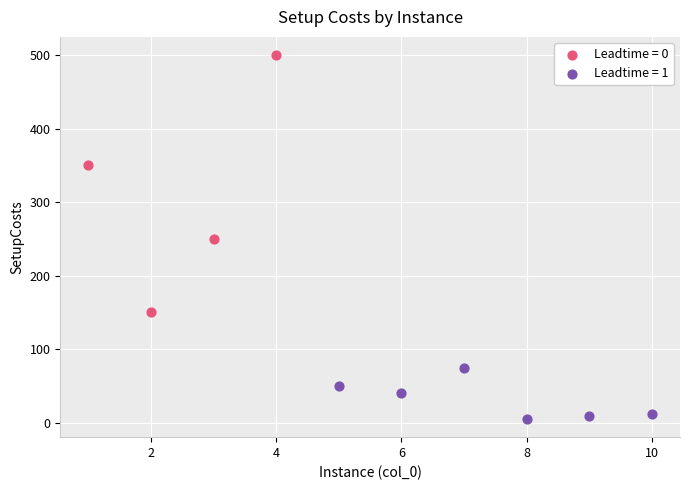

Which series reaches the minimum Y coordinate?

Leadtime = 1